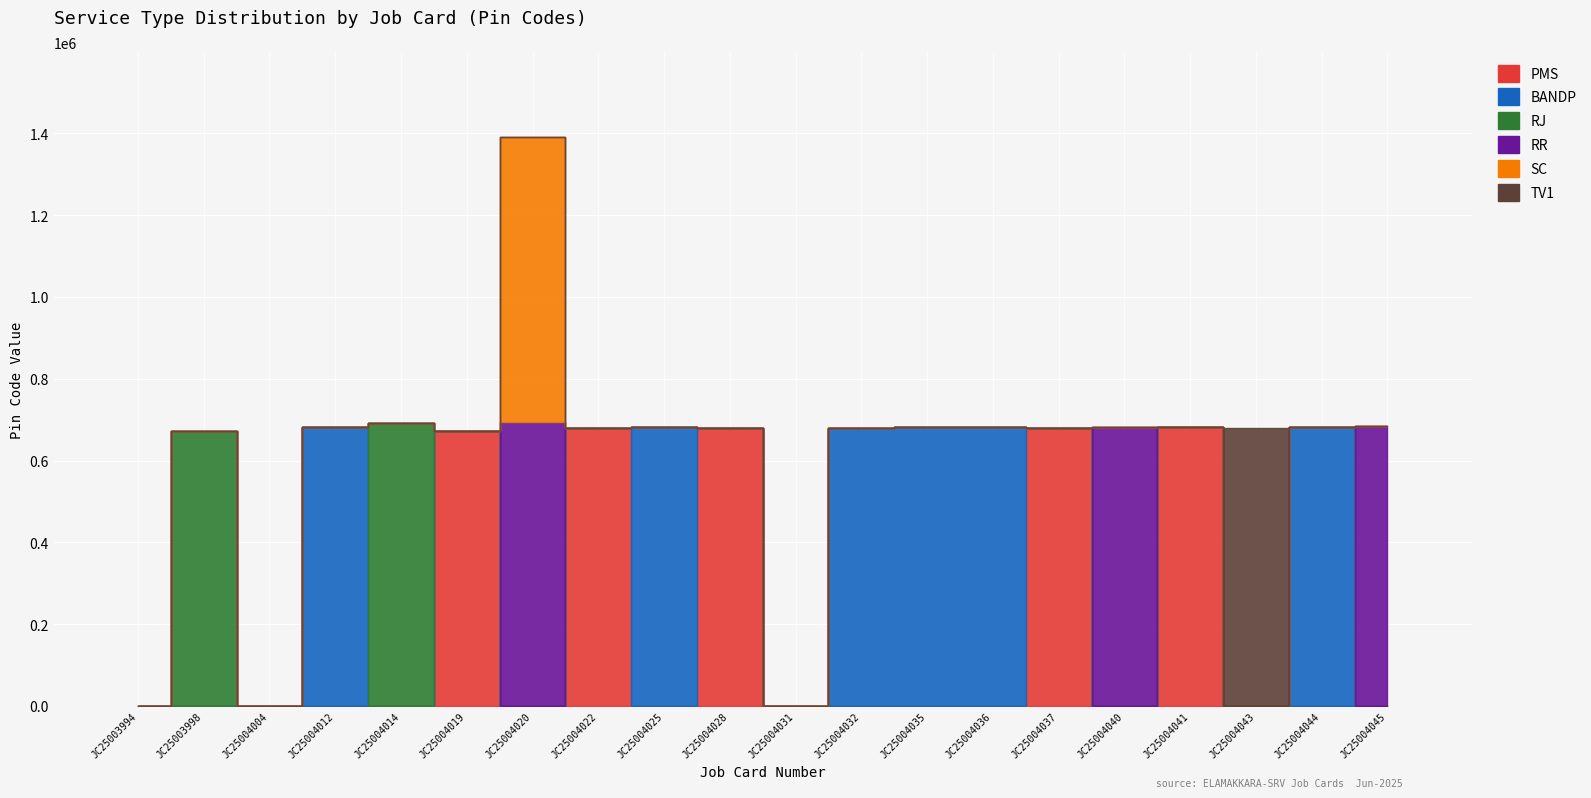

Which series has the largest range (max minus min)?

RR